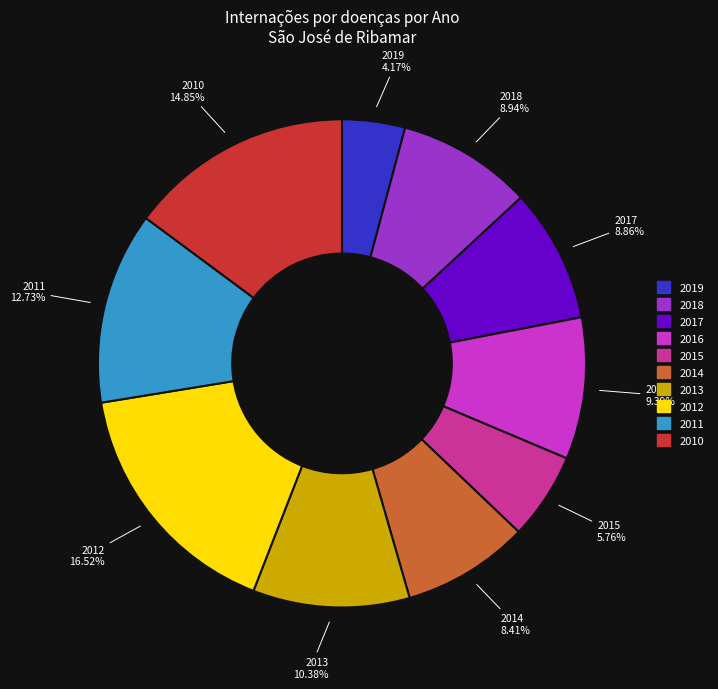

What percentage is the 2014 slice, to the nearest percent?

8%